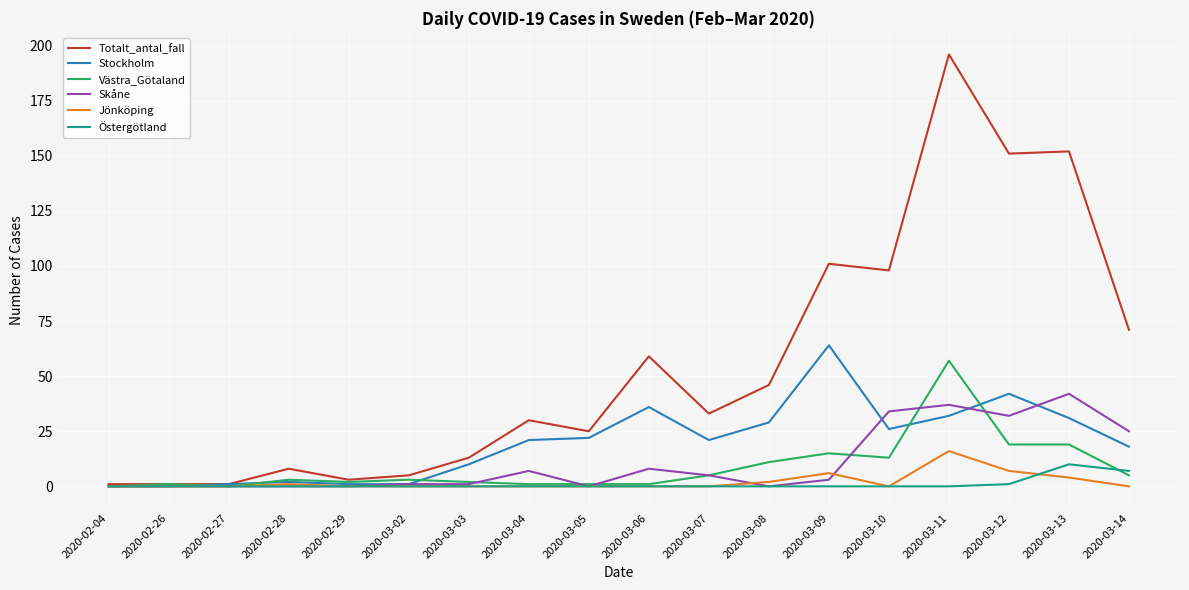

Which series has the widest spread of values?

Totalt_antal_fall